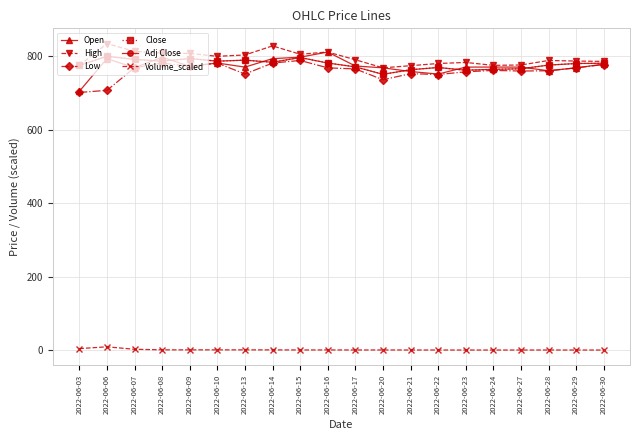

Is this an area chart (filled region under the line)?

No